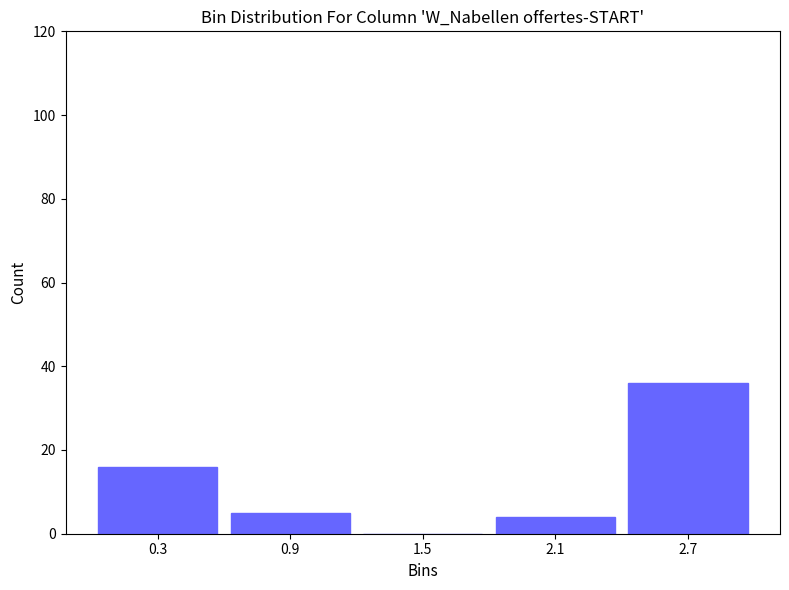

Over which range of the x-axis is the bar tallest?

2.4 to 3.0